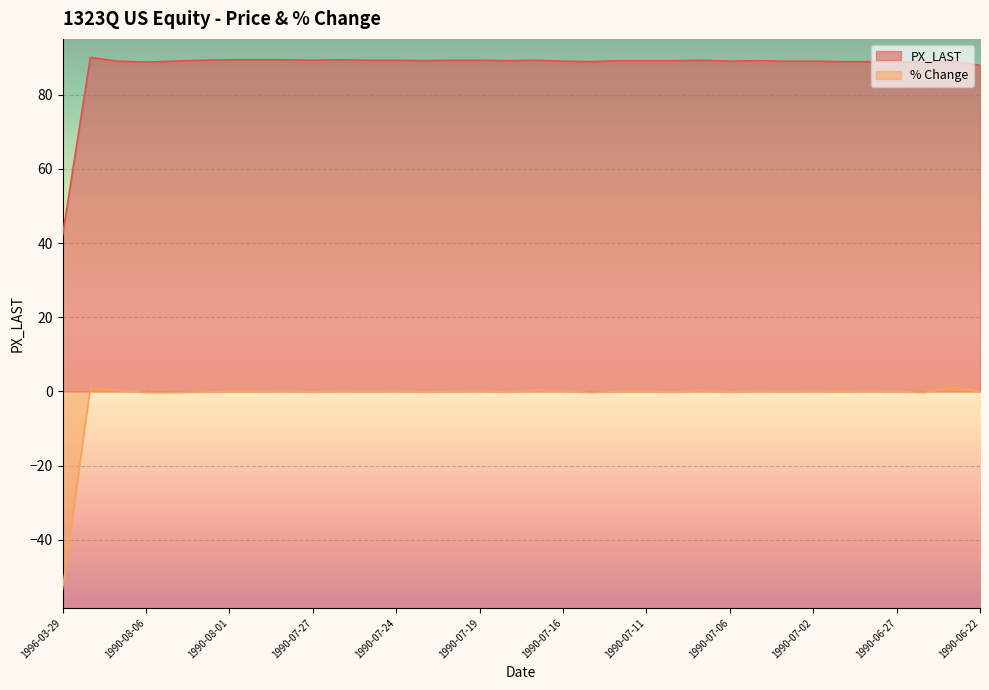

Does the chart display data point markers on the line(s)?

No